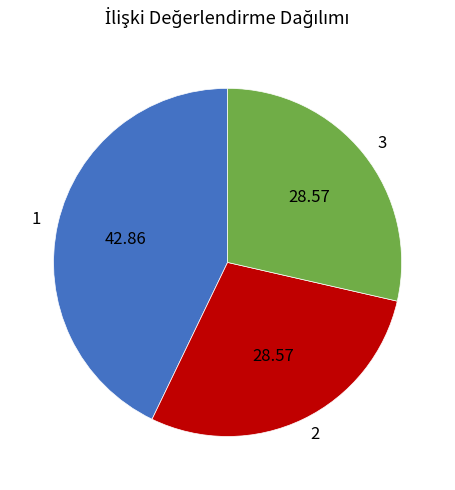

Combined, do 1 and 2 account for over 50%?

Yes